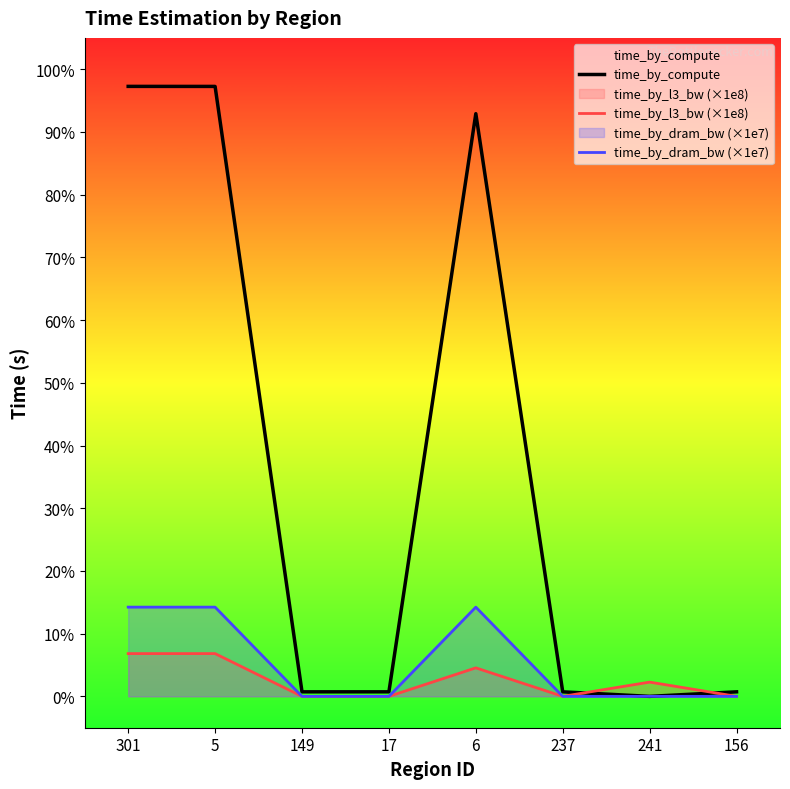

What is the value of the time_by_dram_bw (×1e7) point at the 2nd from the left?

0.1